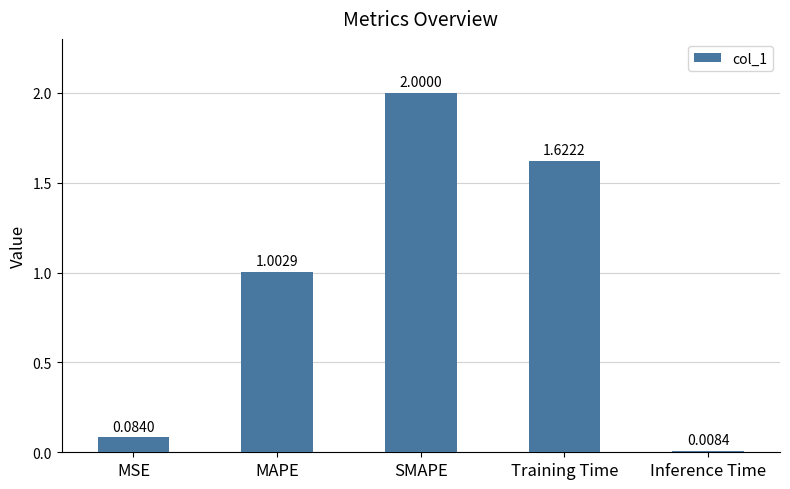

Which category has the highest value across all series?

SMAPE